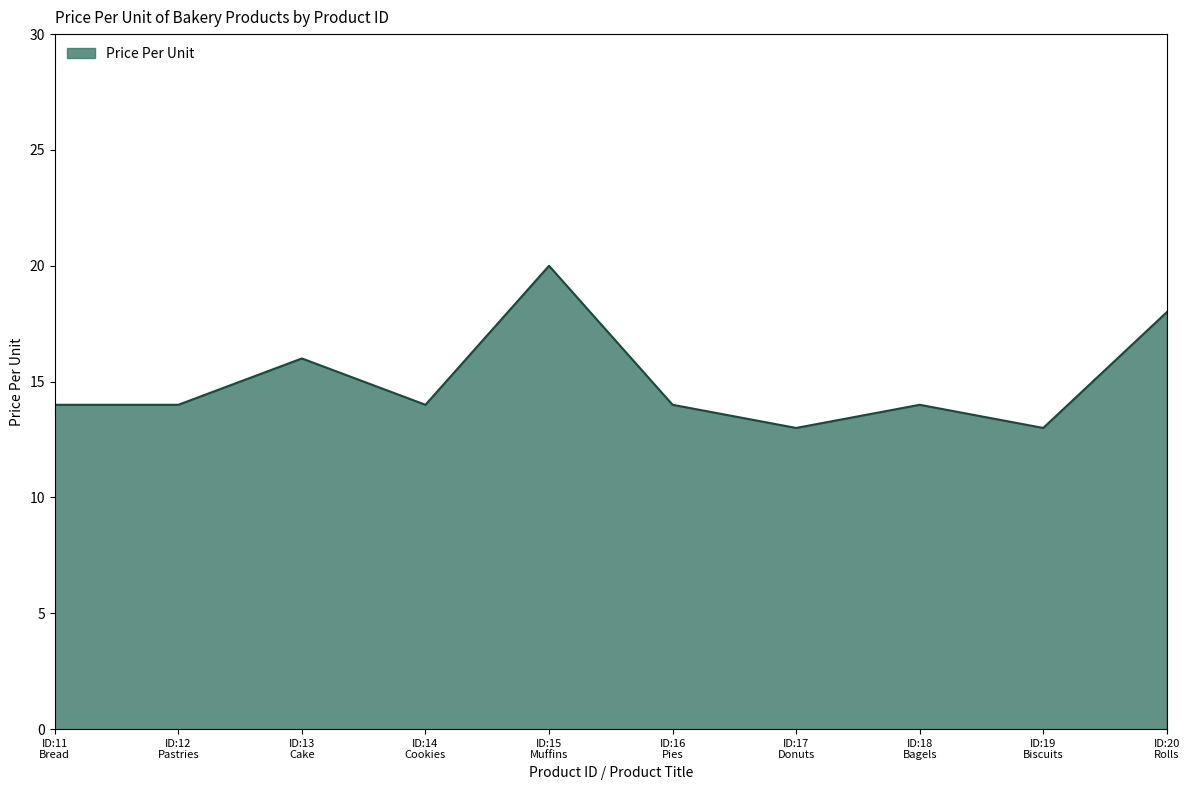

What is the maximum value shown in the chart?

20